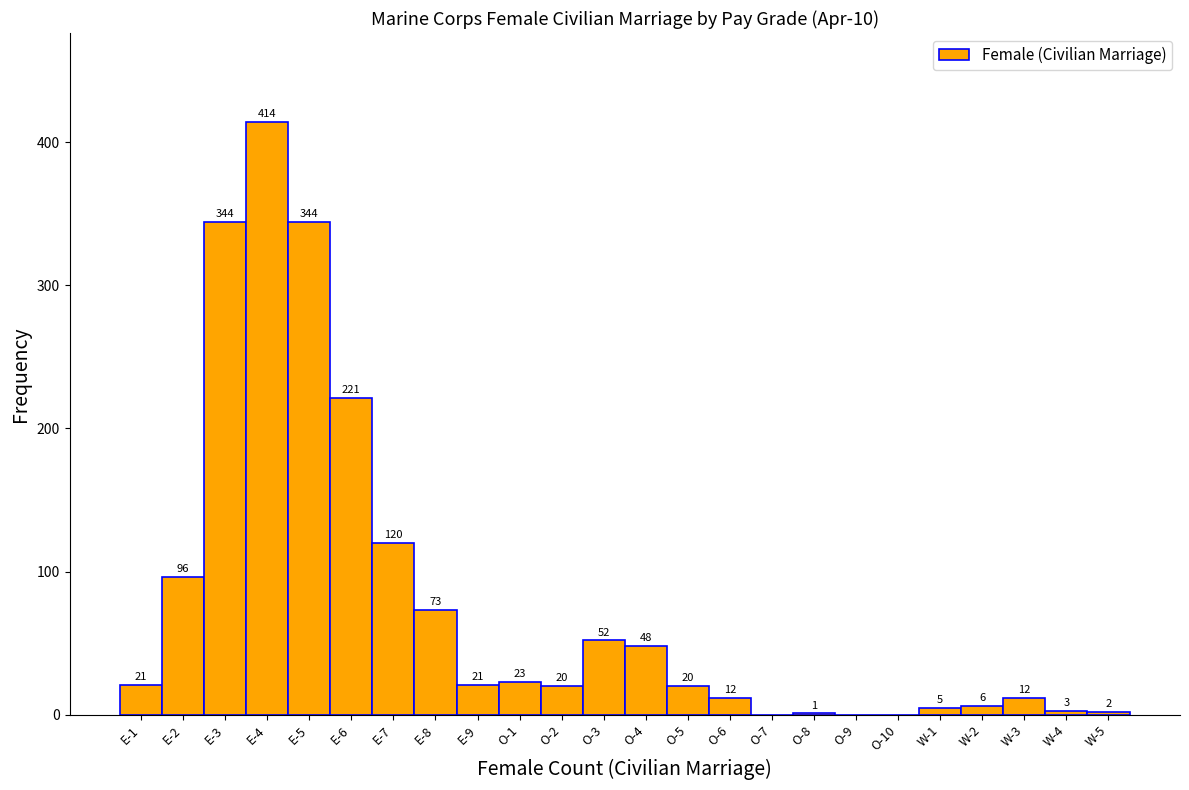

Reading left to right, transcribe all the data shown in this chart.

E-1=21	E-2=96	E-3=344	E-4=414	E-5=344	E-6=221	E-7=120	E-8=73	E-9=21	O-1=23	O-2=20	O-3=52	O-4=48	O-5=20	O-6=12	O-7=0	O-8=1	O-9=0	O-10=0	W-1=5	W-2=6	W-3=12	W-4=3	W-5=2